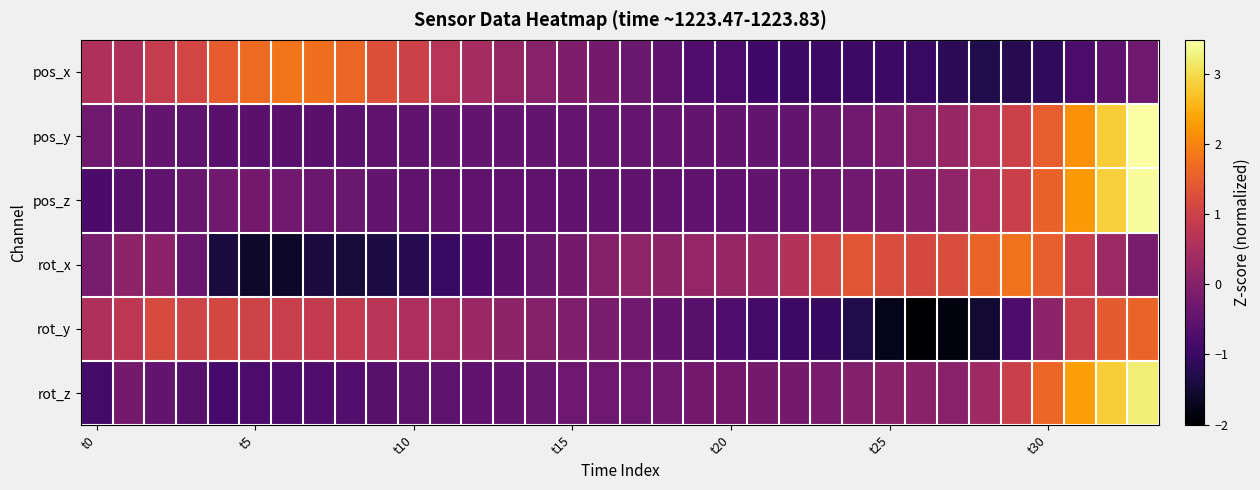

At which category is the sum across all series the highest?

33